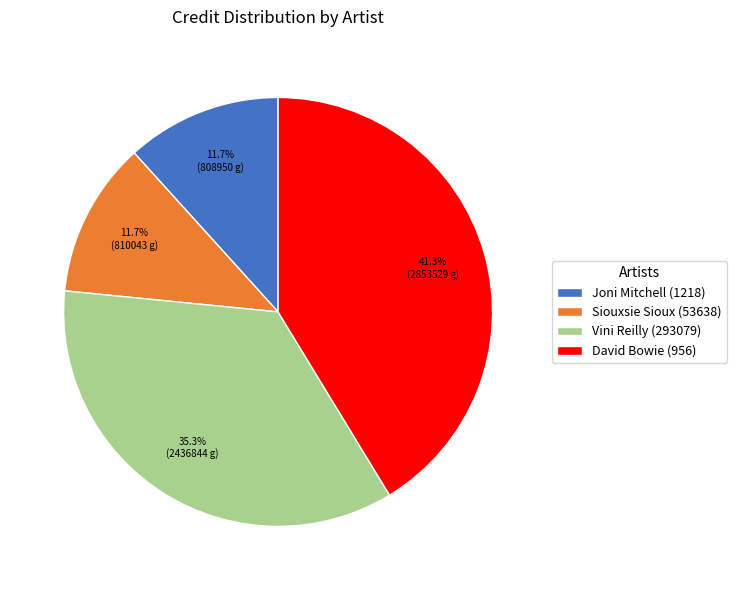

Combined, what portion of the pie is Siouxsie Sioux (53638) and Joni Mitchell (1218)?

23.4%